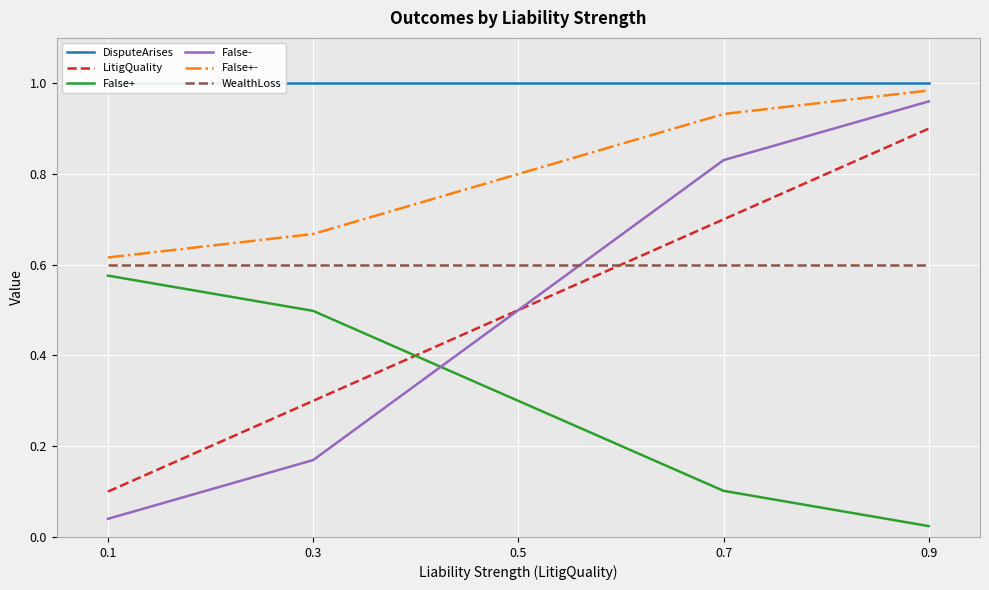

The value of WealthLoss at 0.5 is 0.6. True or false?

True